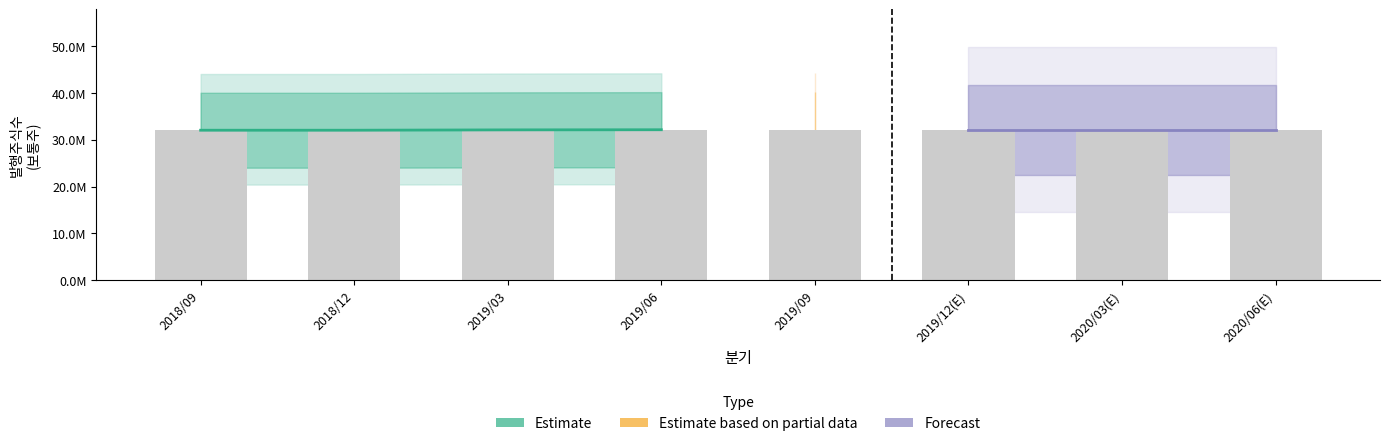

What is the maximum value shown in the chart?

32136660